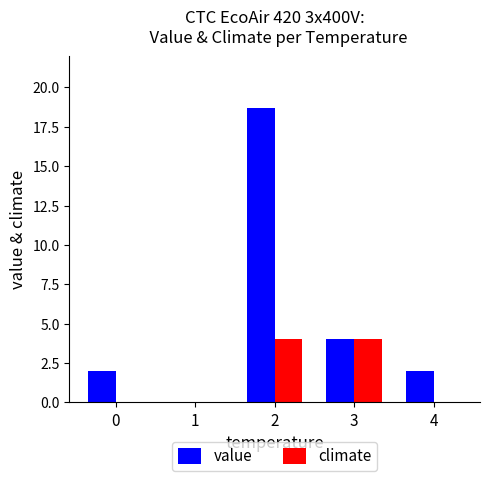

Which series has the largest range (max minus min)?

value